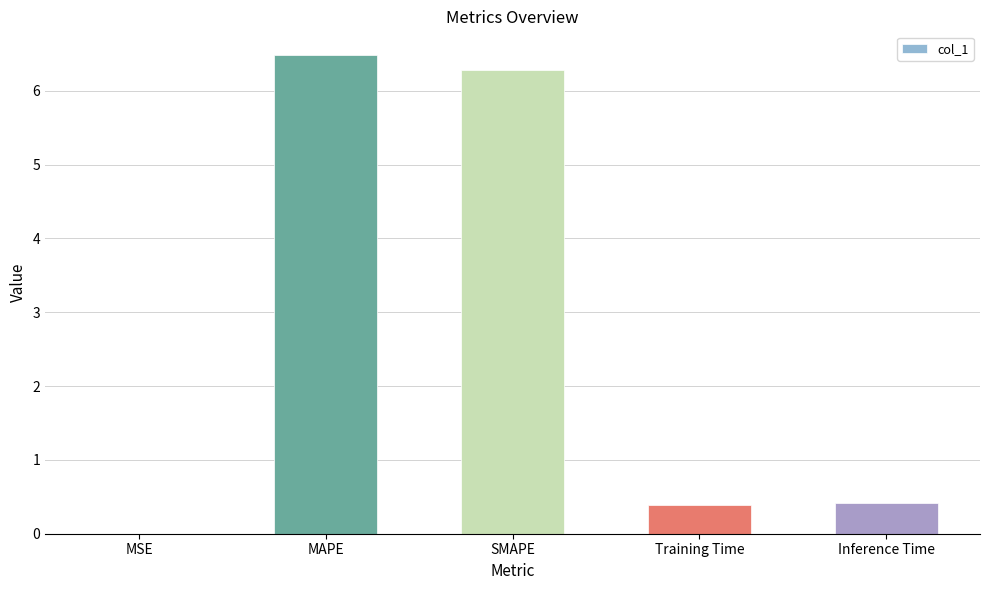

What is the difference between the values at MSE and MAPE?

6.5